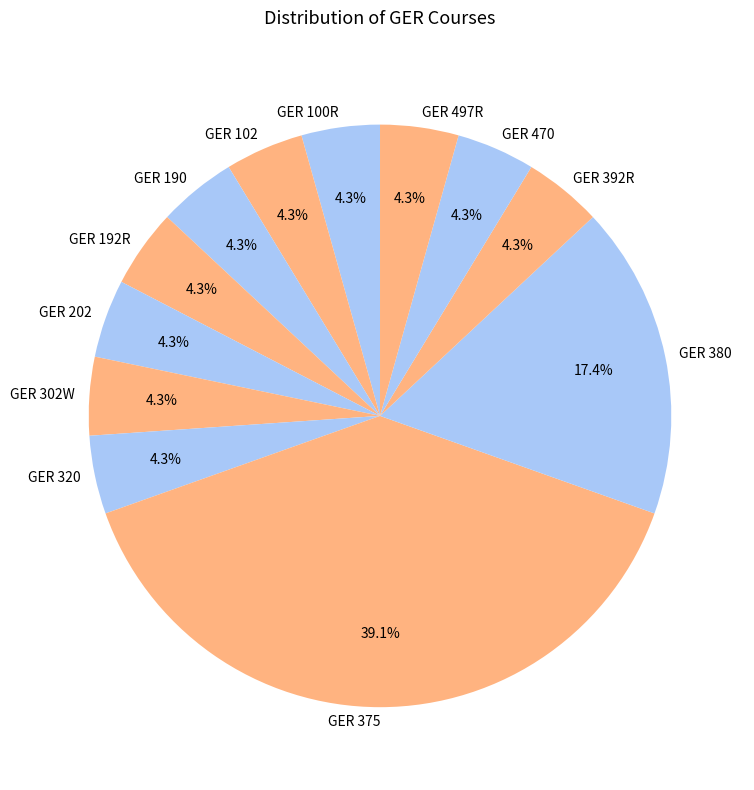

Between GER 380 and GER 190, which is larger?

GER 380